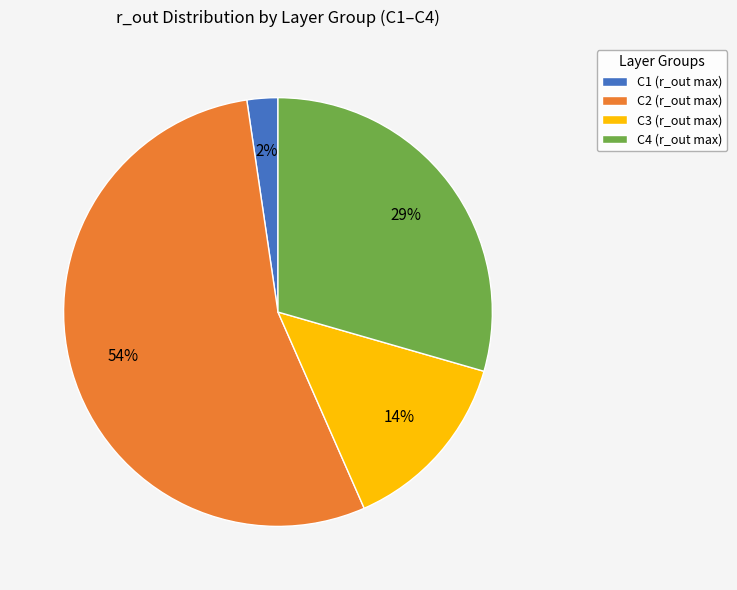

Which has a higher value, C4 (r_out max) or C2 (r_out max)?

C2 (r_out max)